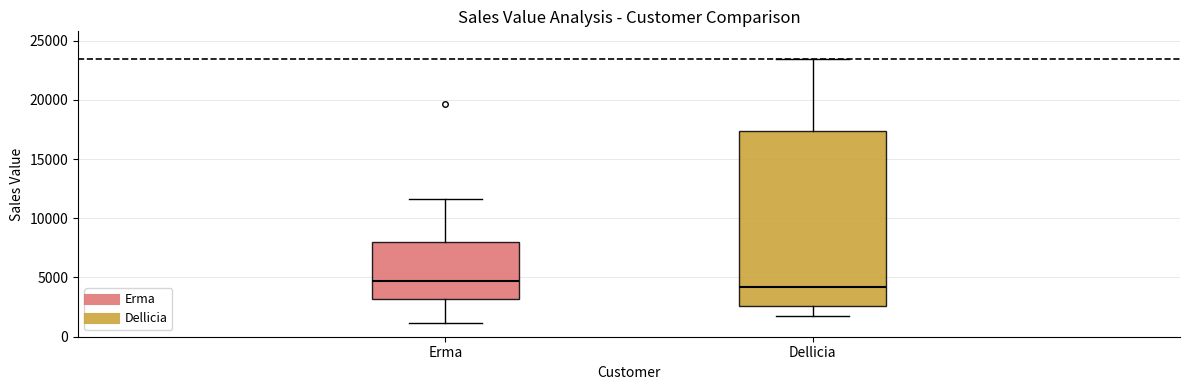

Where does the upper whisker of the box for Erma end on the y-axis? The values are not printed on the chart, so give them approximately, as read against the axis.

11500